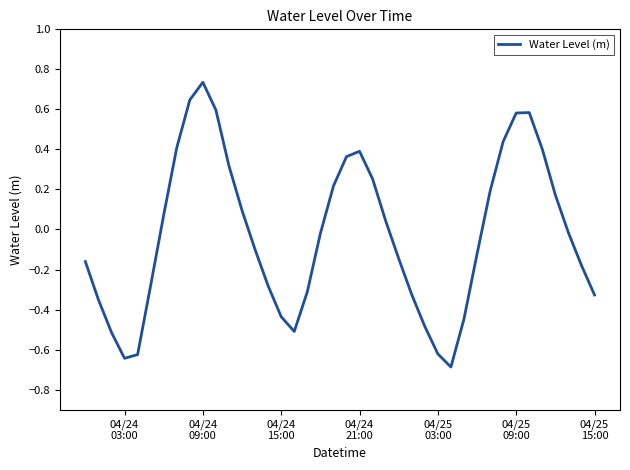

What is the minimum value shown in the chart?

-0.7